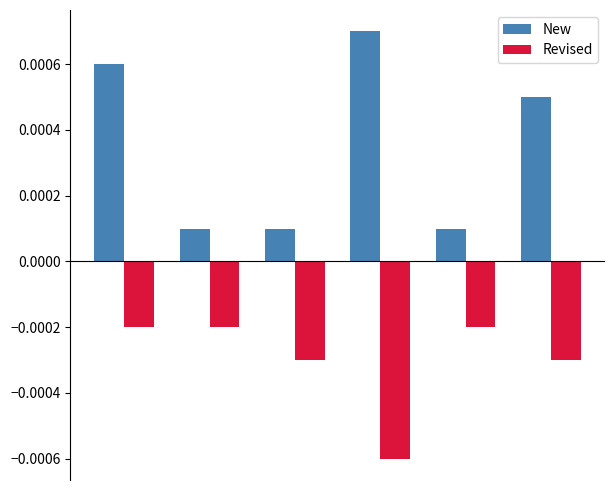

How many bars are there in each group?

2